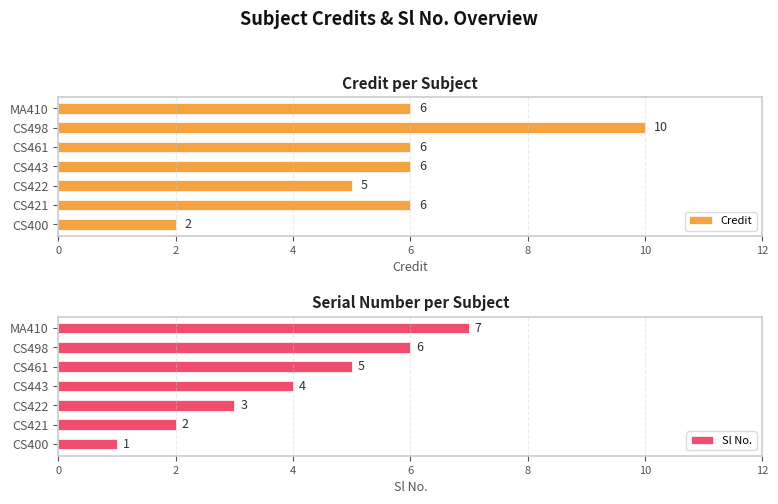

What is the value of the Credit bar at the 5th from the left?

6